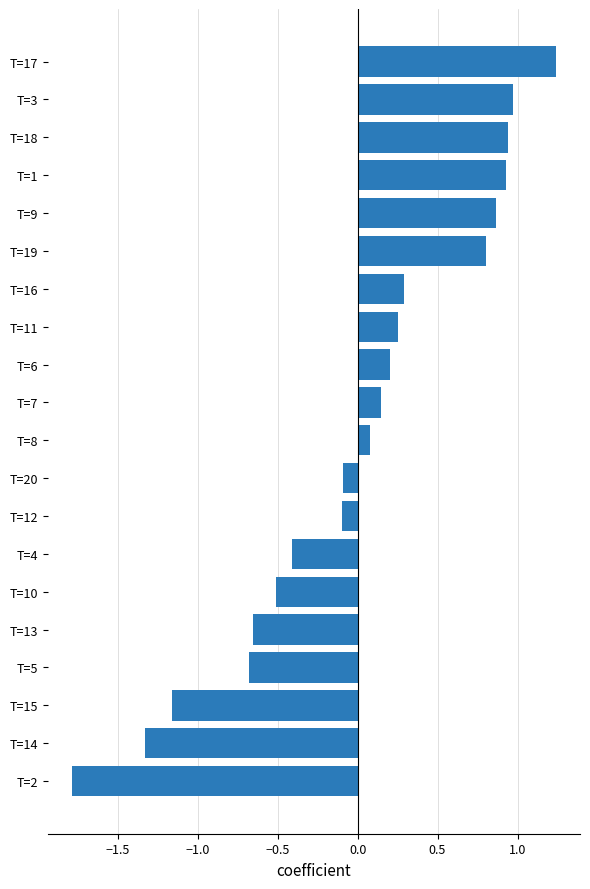

At which category does the chart reach its minimum across all series?

T=2